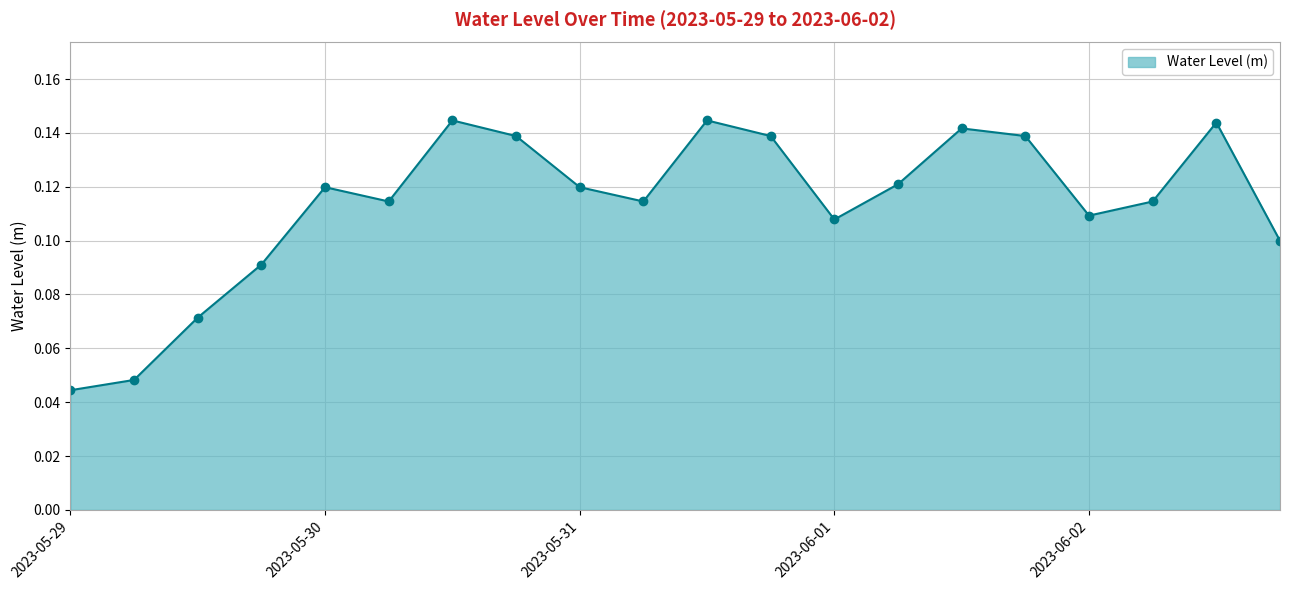

What is the sum of all values?

2.3